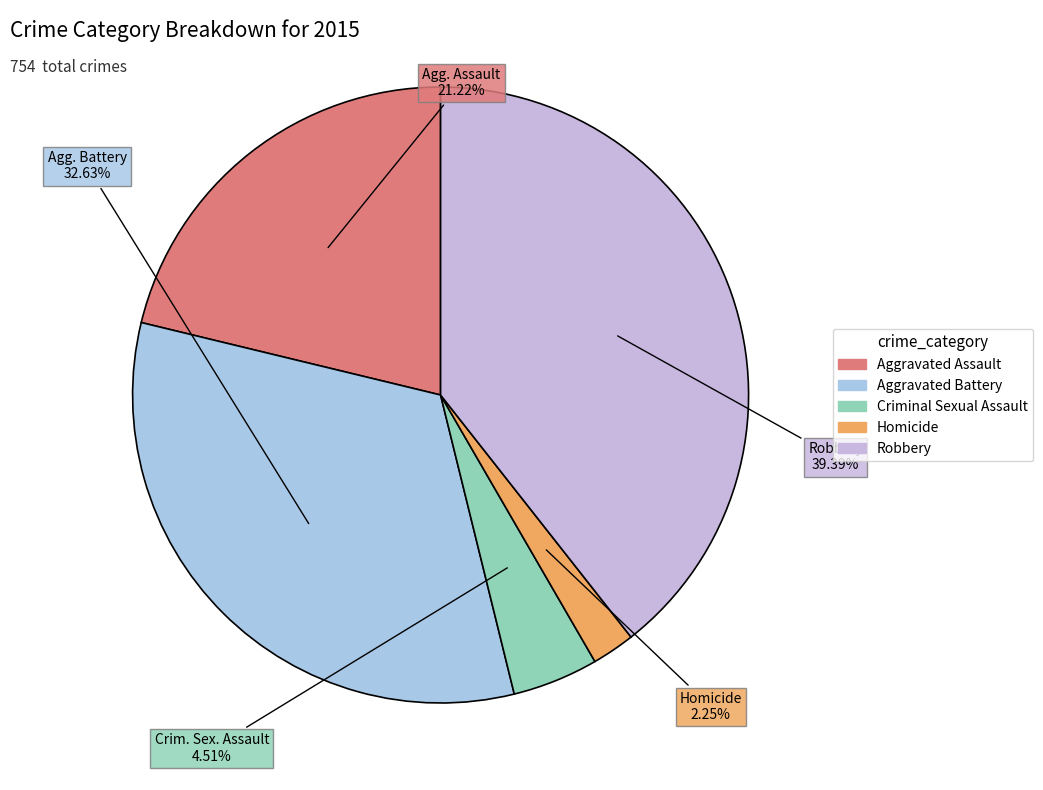

How many segments does this pie chart have?

5